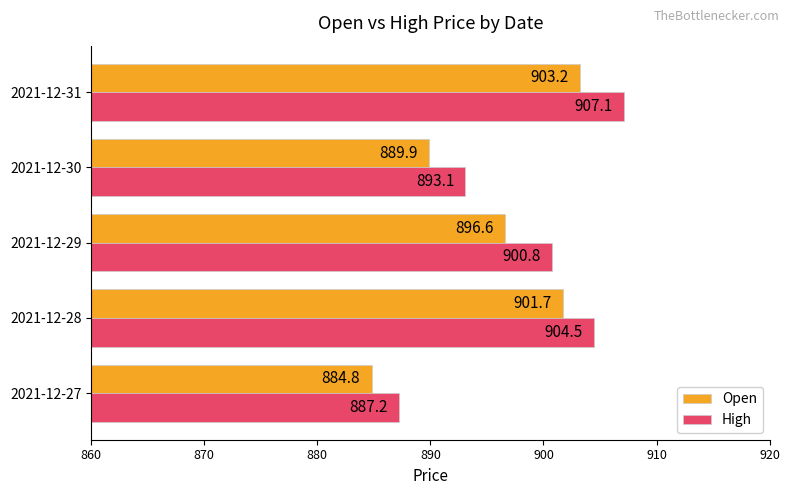

The value of Open at 2021-12-30 is 889.9. True or false?

True